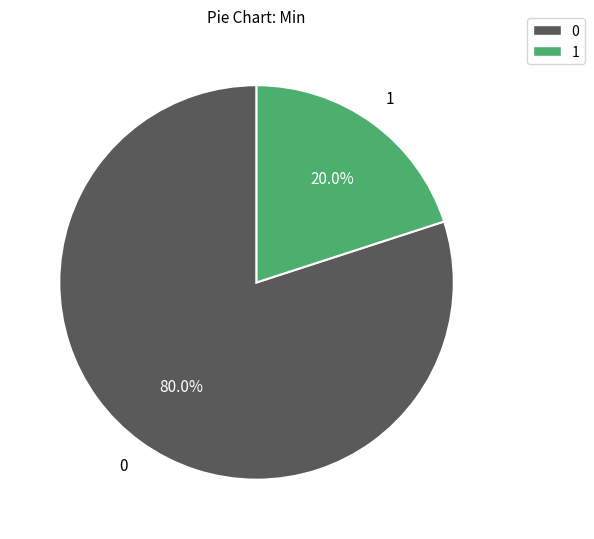

How much of the chart is everything except 1?

80.0%